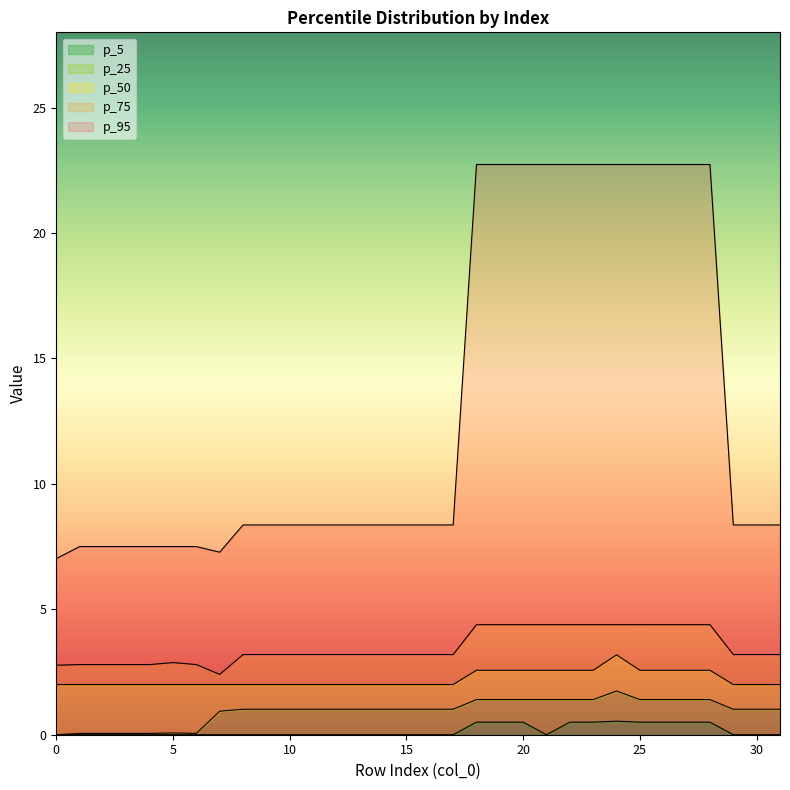

List the labels in order of p_5 value, largest first.

24, 18, 19, 20, 22, 23, 25, 26, 27, 28, 0, 1, 2, 3, 4, 5, 6, 7, 8, 9, 10, 11, 12, 13, 14, 15, 16, 17, 21, 29, 30, 31